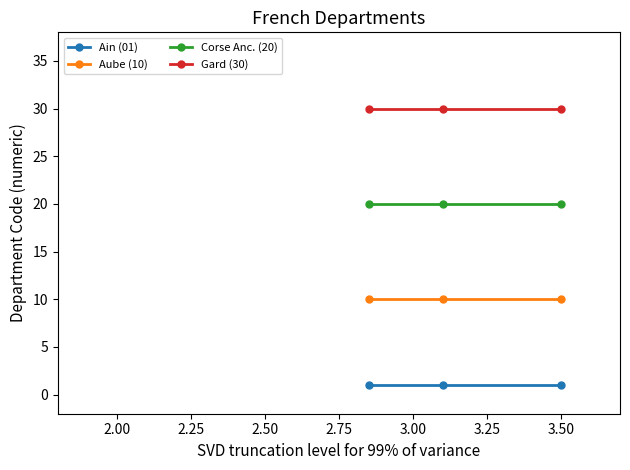

Which series has the largest total across all categories?

Gard (30)